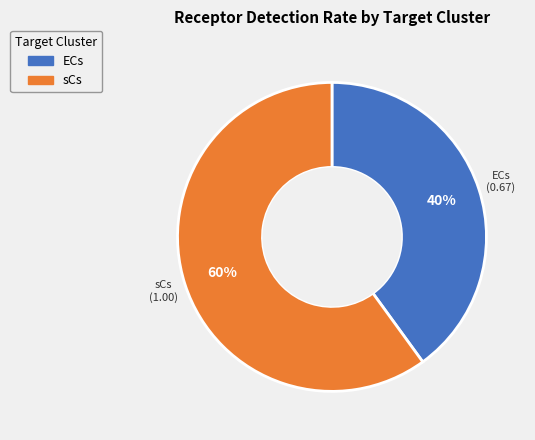

Do sCs and ECs together represent more than half of the pie?

Yes